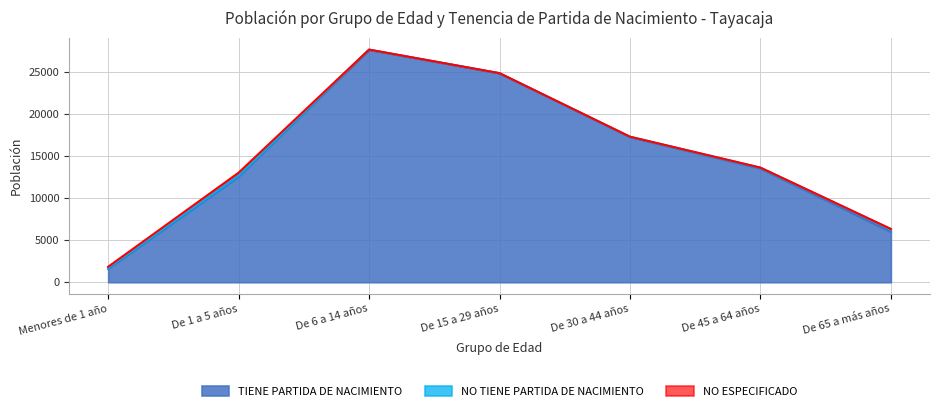

What is the total value across all series at De 30 a 44 años?

17344